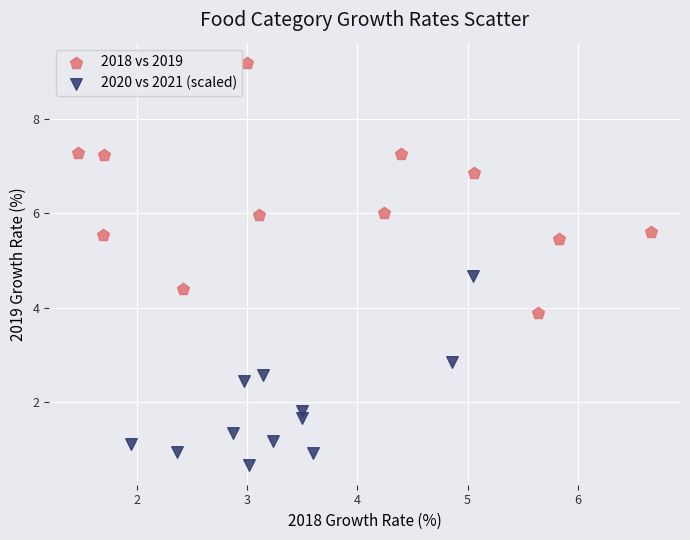

Which series reaches the maximum Y coordinate?

2018 vs 2019